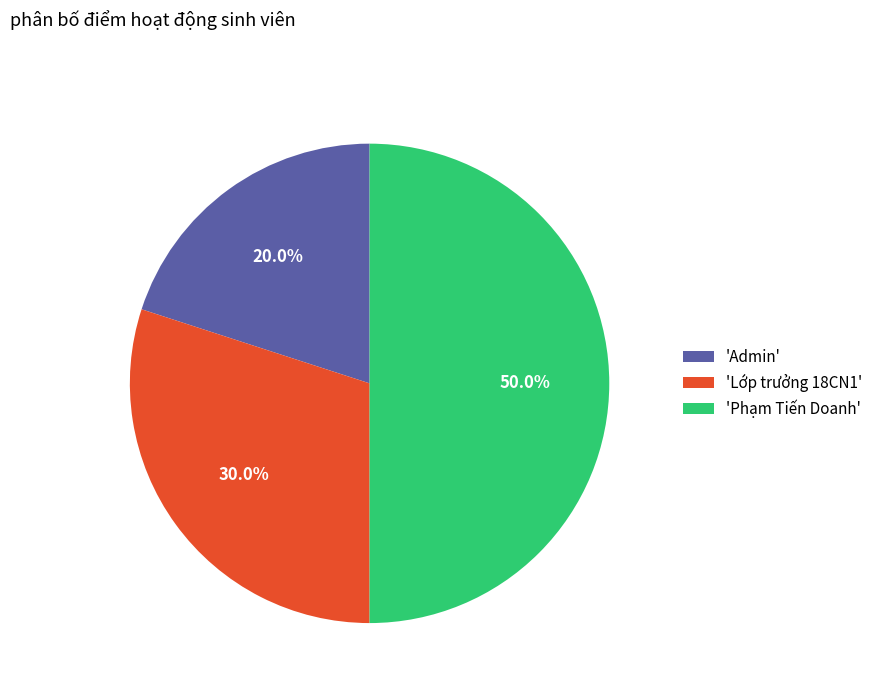

To the nearest percent, what is the average slice percentage?

33%